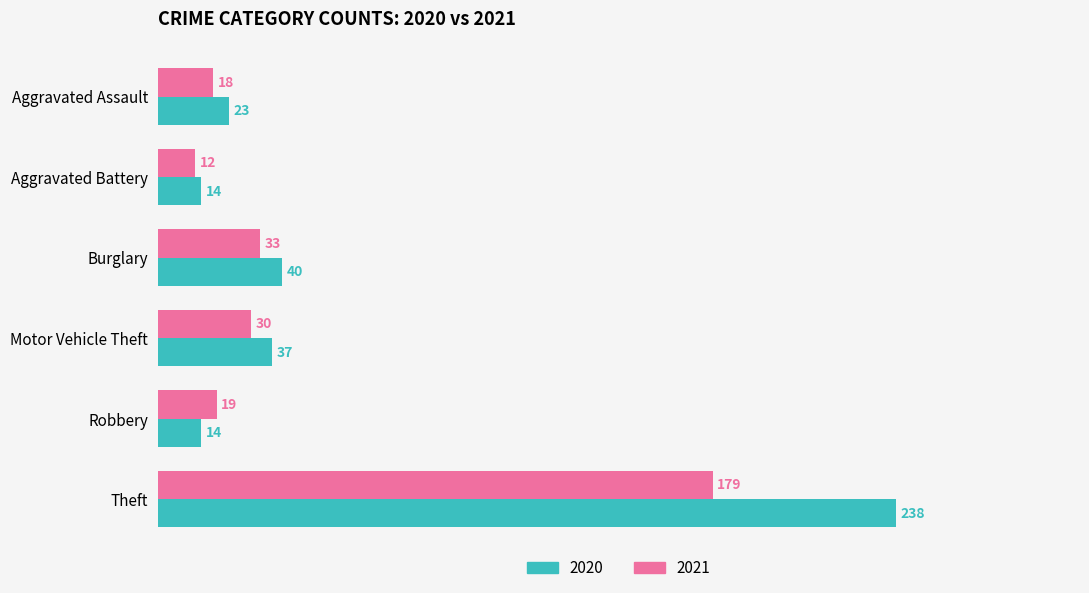

What are all the series names shown in the legend?

2020, 2021